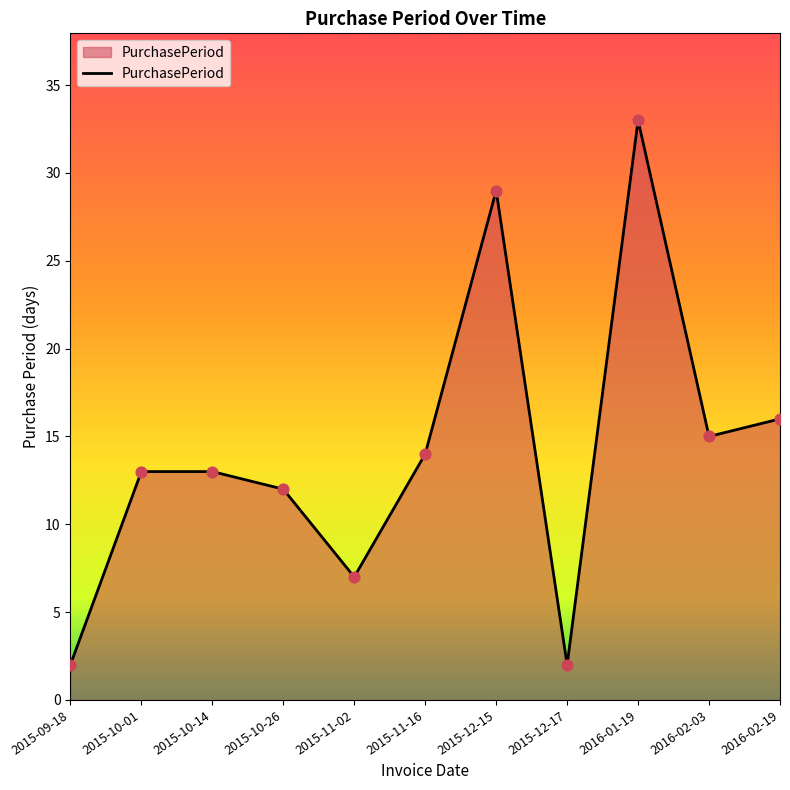

What is the ratio of the value at 2015-10-26 to the value at 2016-02-03?

0.8